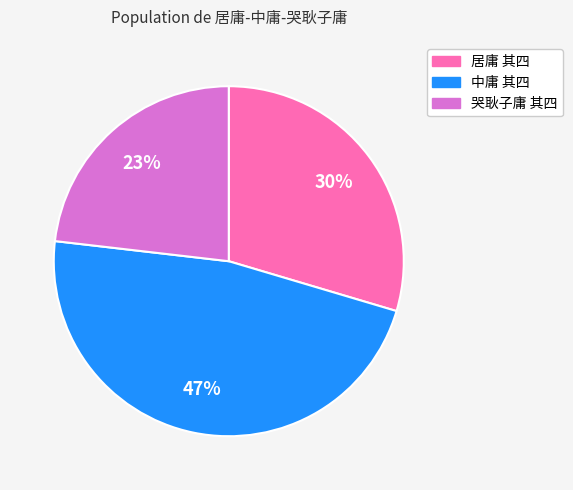

How many slices are in this pie chart?

3